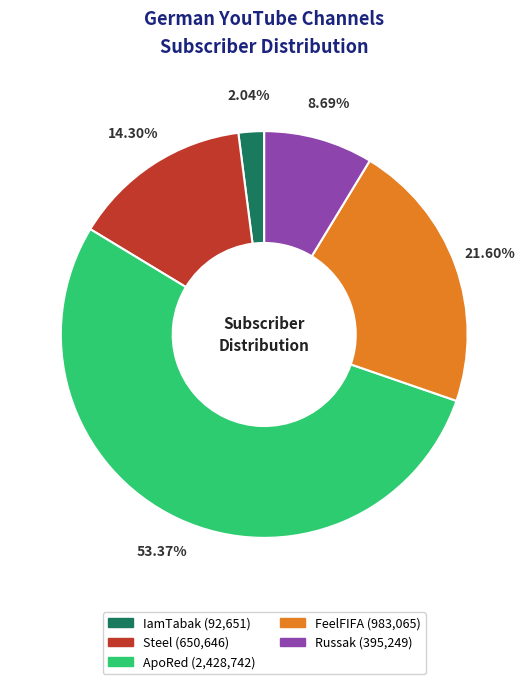

How many slices are in this pie chart?

5